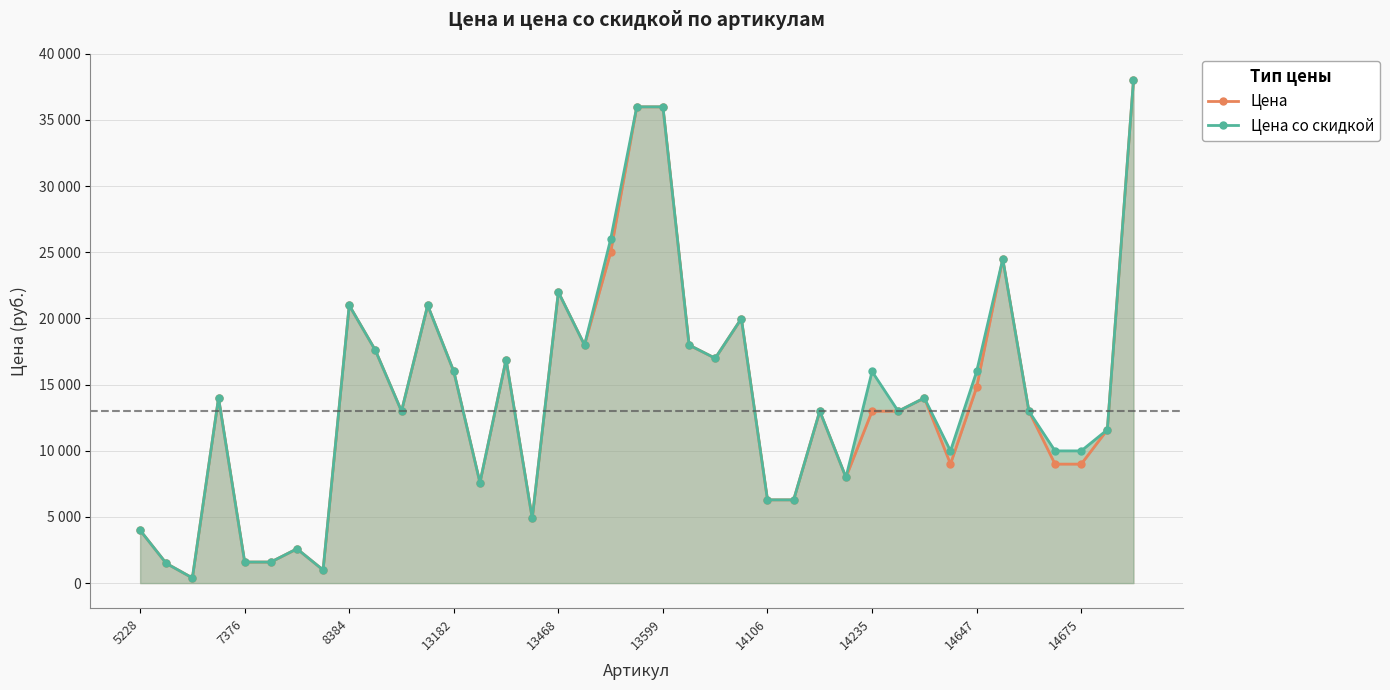

What position from the left is 14235?

29